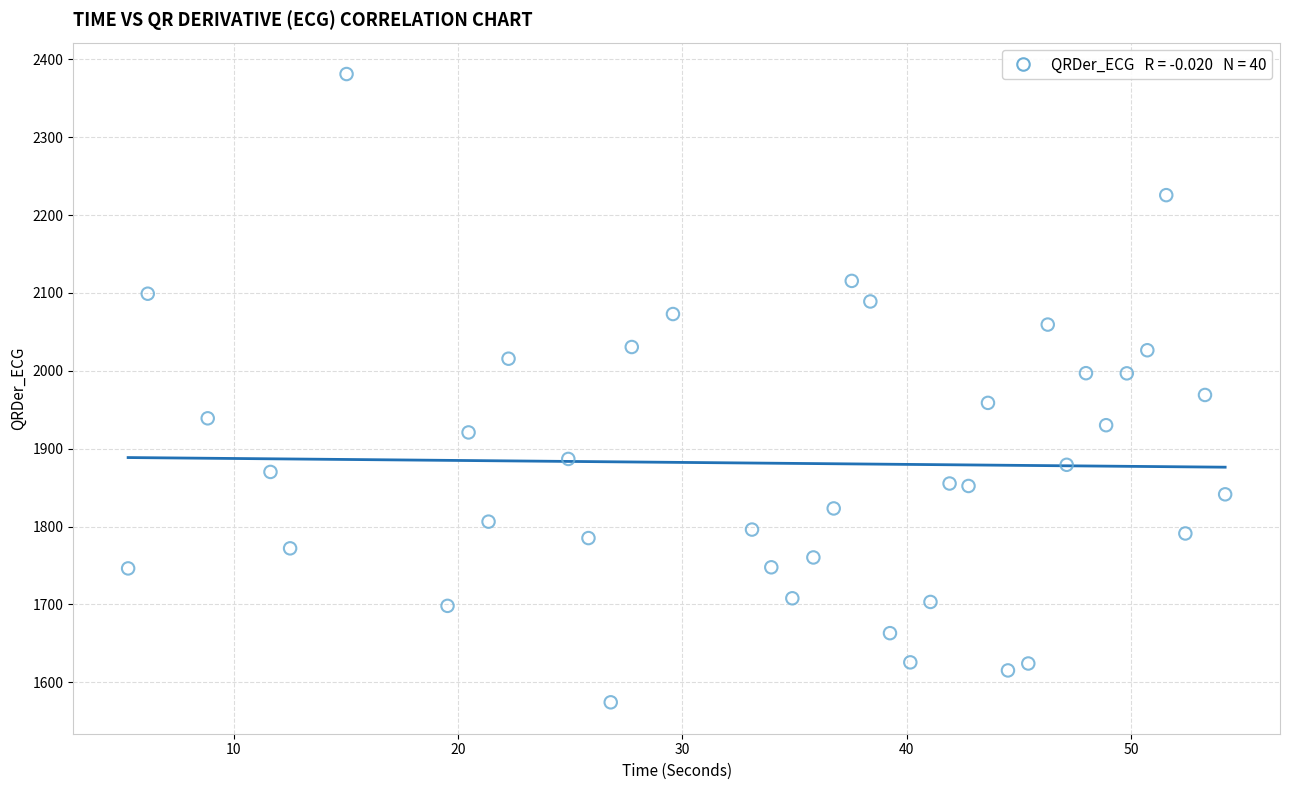

What is the range of X values (max minus min)?

48.9